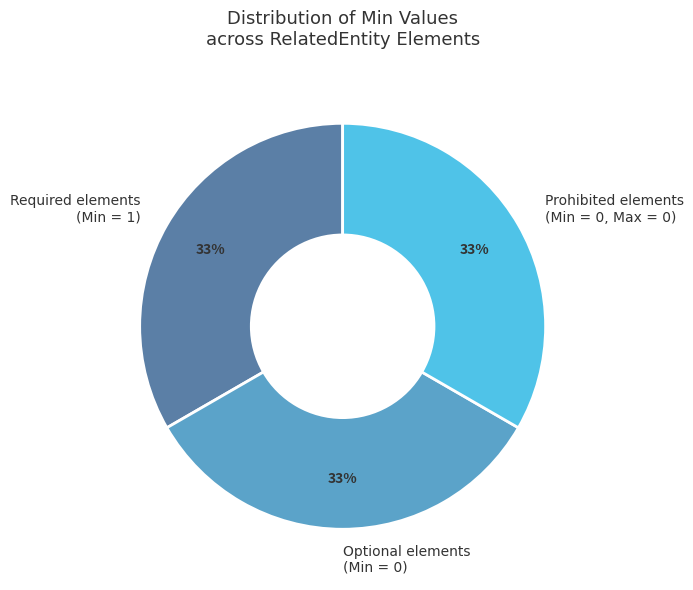

To the nearest percent, what is the difference between the largest and smallest slice percentages?

0%